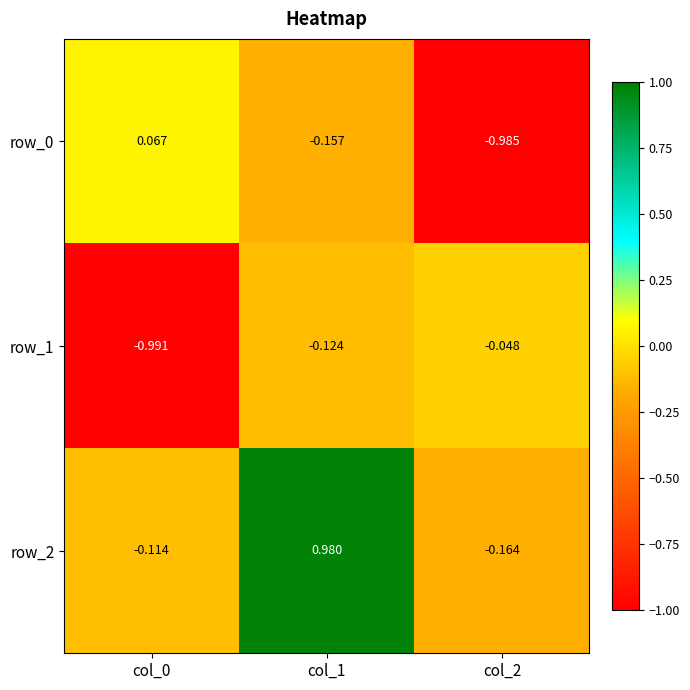

Is the value of row_0 at col_2 greater than the value of row_1 at col_2?

No